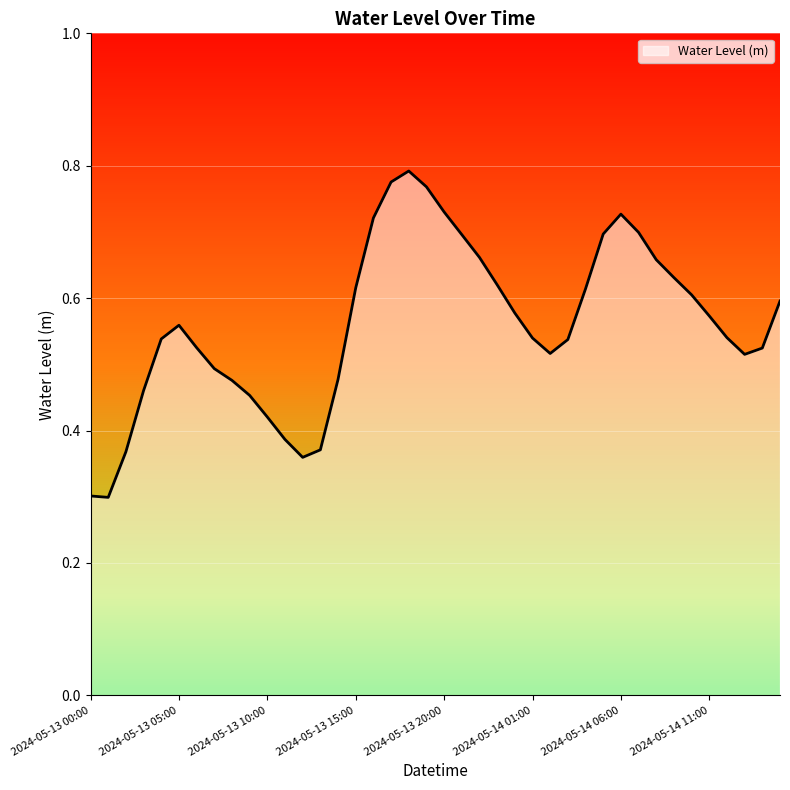

Does the chart have visible grid lines?

Yes